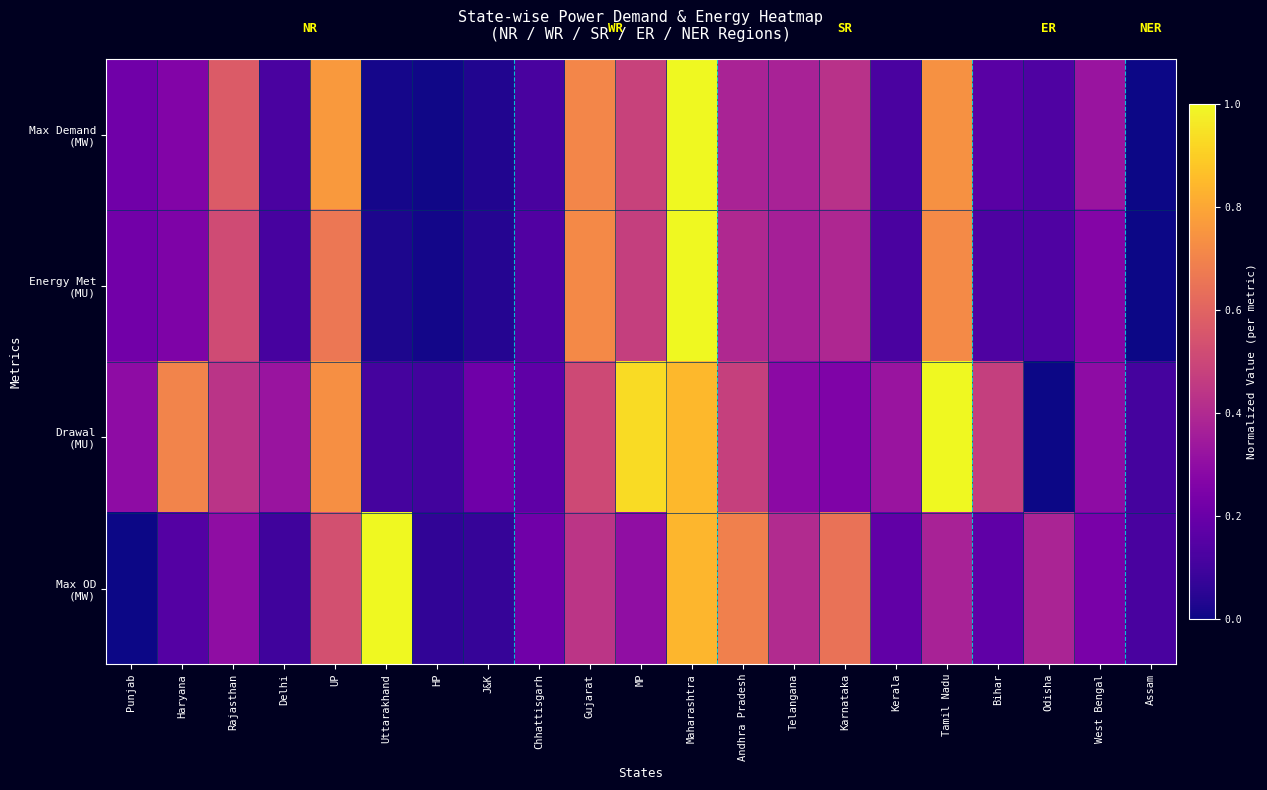

What is the spread (max minus min) of values at Delhi?

0.2